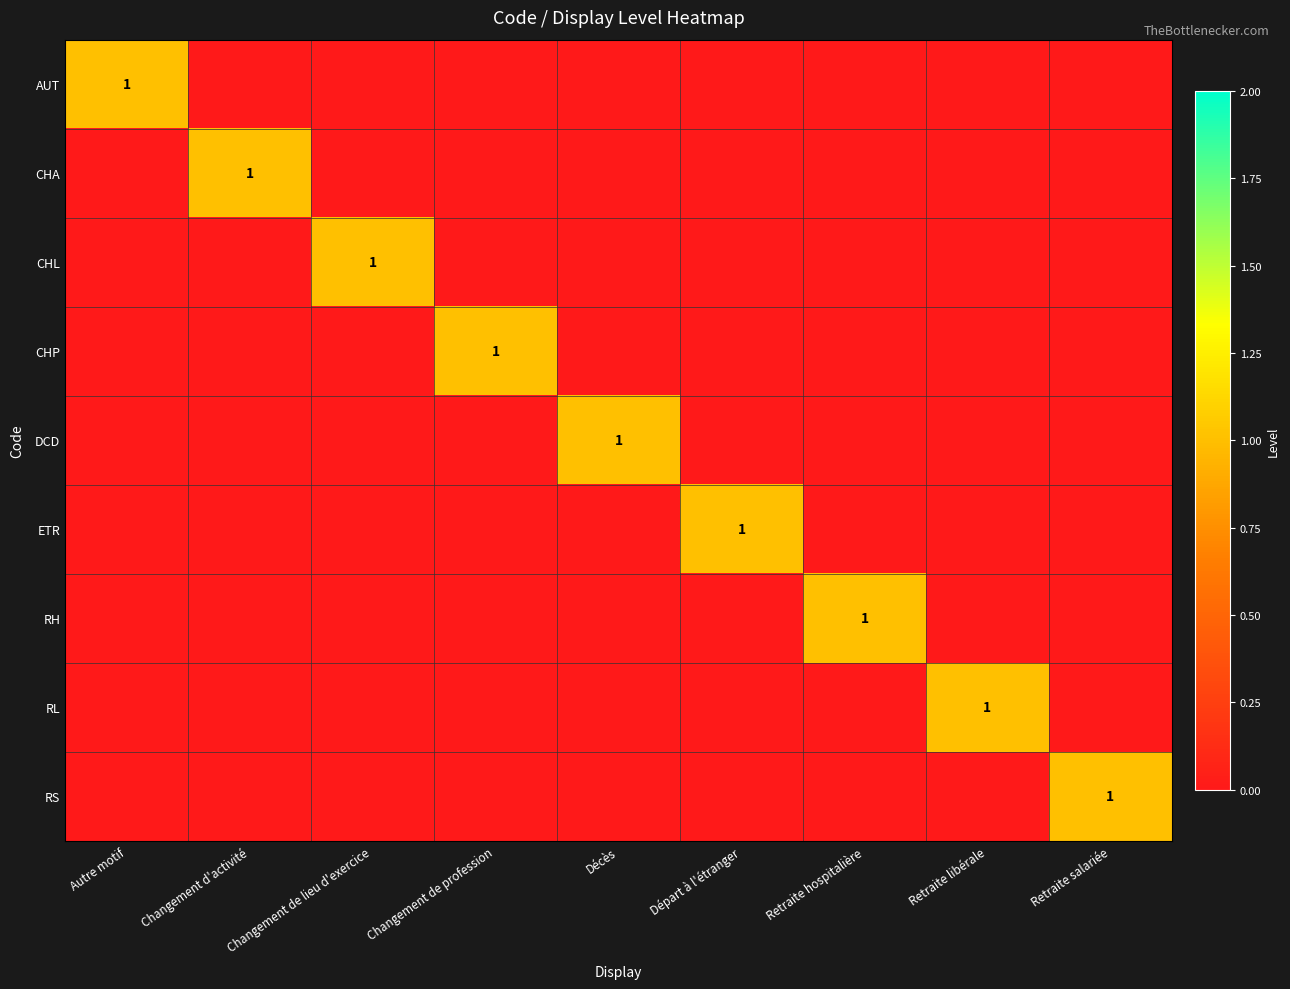

Which label corresponds to the largest value in the chart?

Autre motif